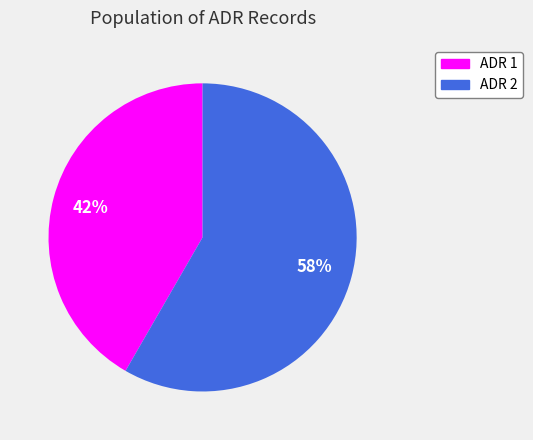

What is the ratio of the value at ADR 1 to the value at ADR 2?

0.7